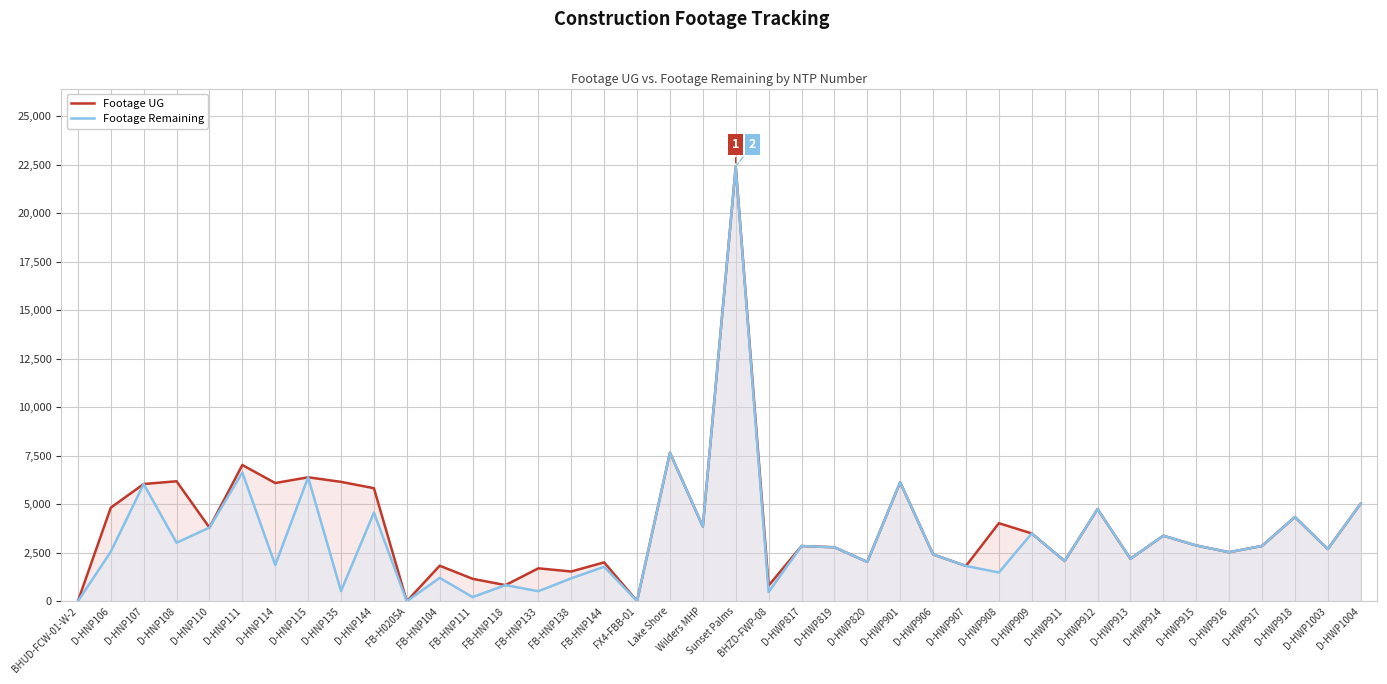

At how many categories does at least one series exceed 17553?

1